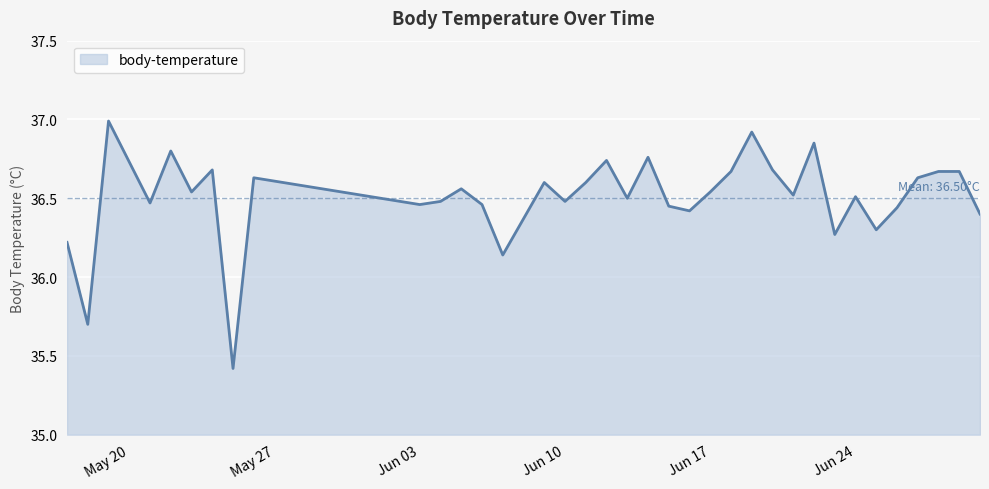

What is the smallest value displayed?

35.4